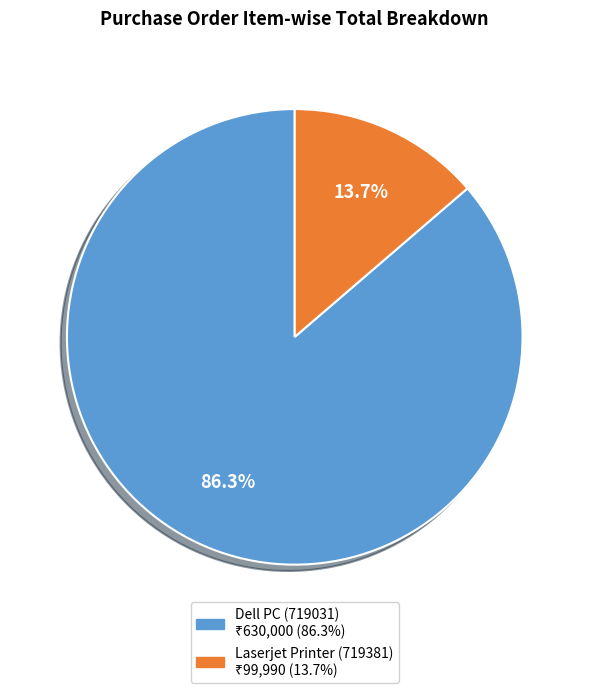

To the nearest percent, what is the combined percentage of Dell PC (719031) and Laserjet Printer (719381)?

100%